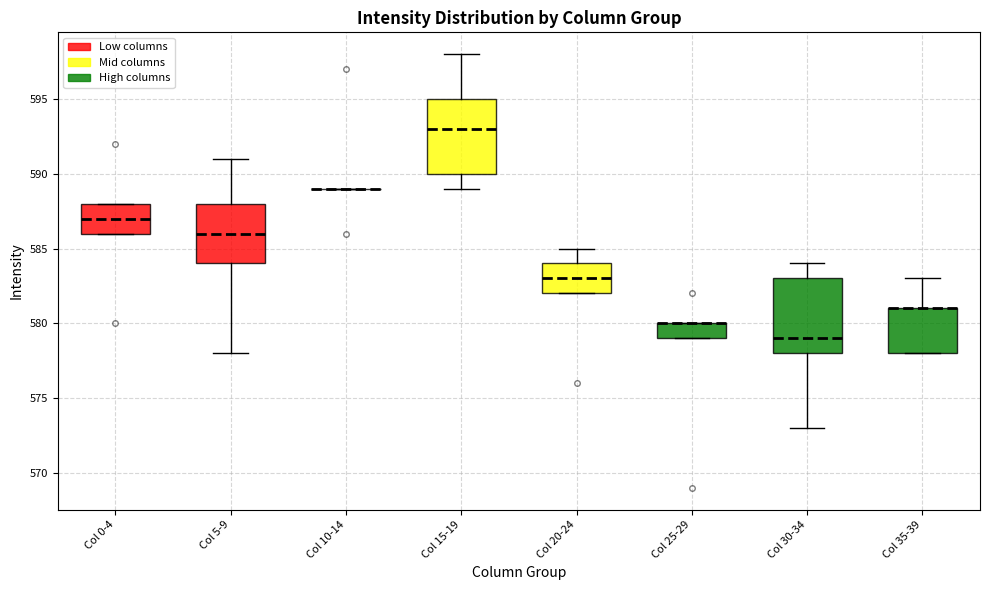

Reading left to right, transcribe this box plot: for each box, give where its median line is, the range the box spans, and where its two whiskers end, as read against the y-axis. The values are not printed on the chart, so give them approximately, as read against the axis.

Col 0-4: median 587, box 586 to 588, whiskers 586 to 588
Col 5-9: median 586, box 584 to 588, whiskers 578 to 591
Col 10-14: box collapsed to a line at 589, whiskers 589 to 589
Col 15-19: median 593, box 590 to 595, whiskers 589 to 598
Col 20-24: median 583, box 582 to 584, whiskers 582 to 585
Col 25-29: median 580 (drawn on the box's upper edge), box 579 to 580, whiskers 579 to 580
Col 30-34: median 579, box 578 to 583, whiskers 573 to 584
Col 35-39: median 581 (drawn on the box's upper edge), box 578 to 581, whiskers 578 to 583